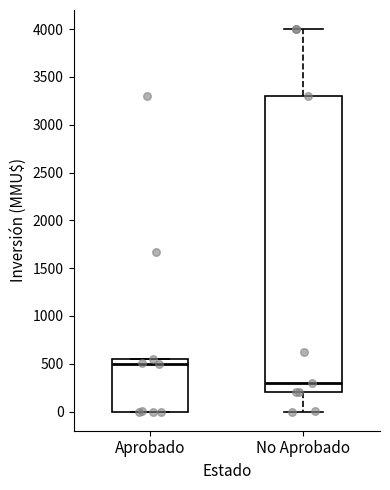

Reading left to right, read every box against the y-axis: the position of its median line, the range the box covers, and the ends of its whiskers. The values are not printed on the chart, so give them approximately, as read against the axis.

Aprobado: median 500, box 0 to 550, whiskers 0 to 550
No Aprobado: median 300, box 200 to 3300, whiskers 0 to 4000